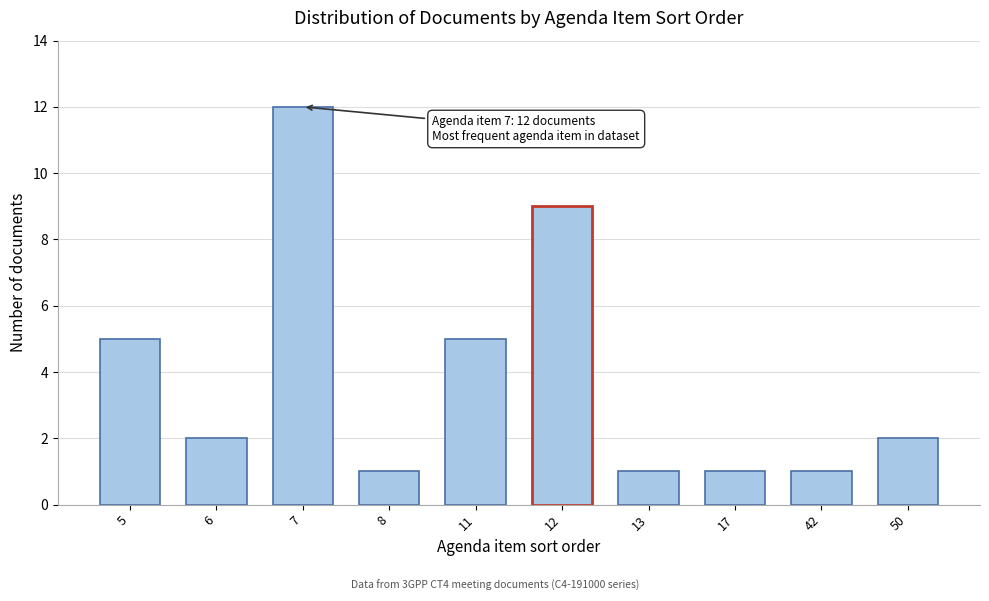

Reading left to right, extract all data points from this chart.

5=5	6=2	7=12	8=1	11=5	12=9	13=1	17=1	42=1	50=2